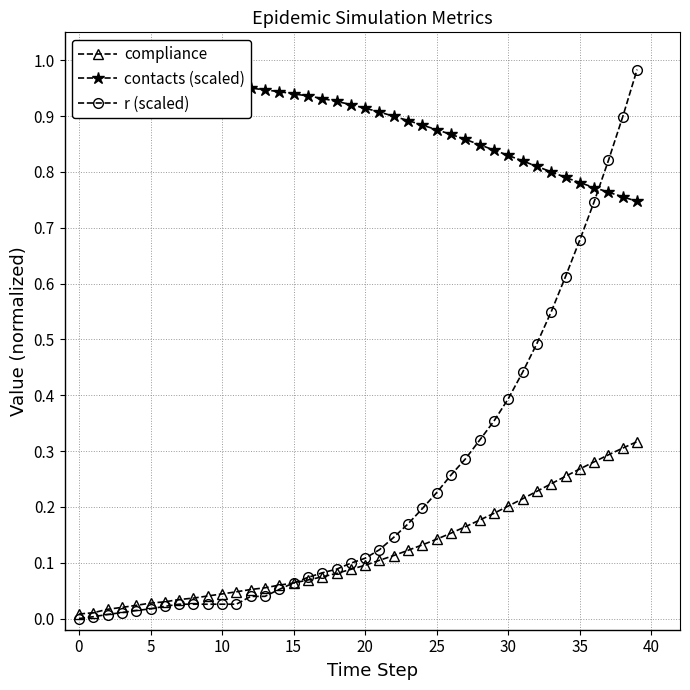

What is the value of the r (scaled) point at the 24th from the left?

0.2